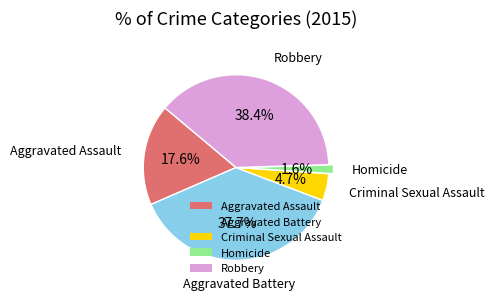

Between Homicide and Aggravated Assault, which is larger?

Aggravated Assault